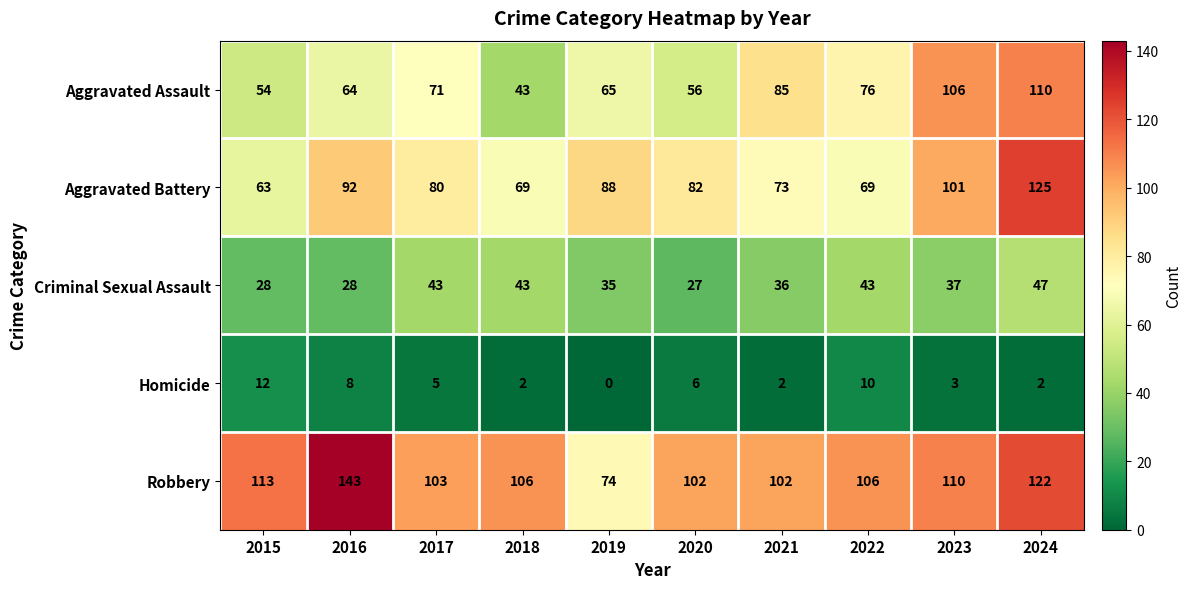

At which label does Aggravated Battery first exceed 82?

2016